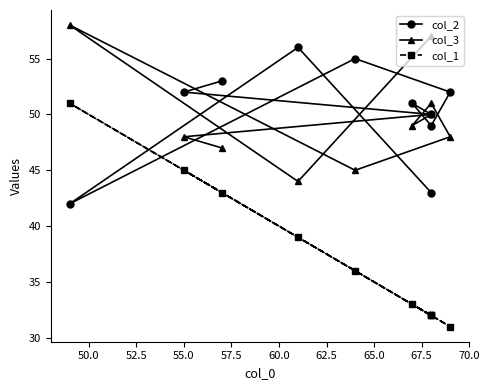

What are all the series names shown in the legend?

col_2, col_3, col_1